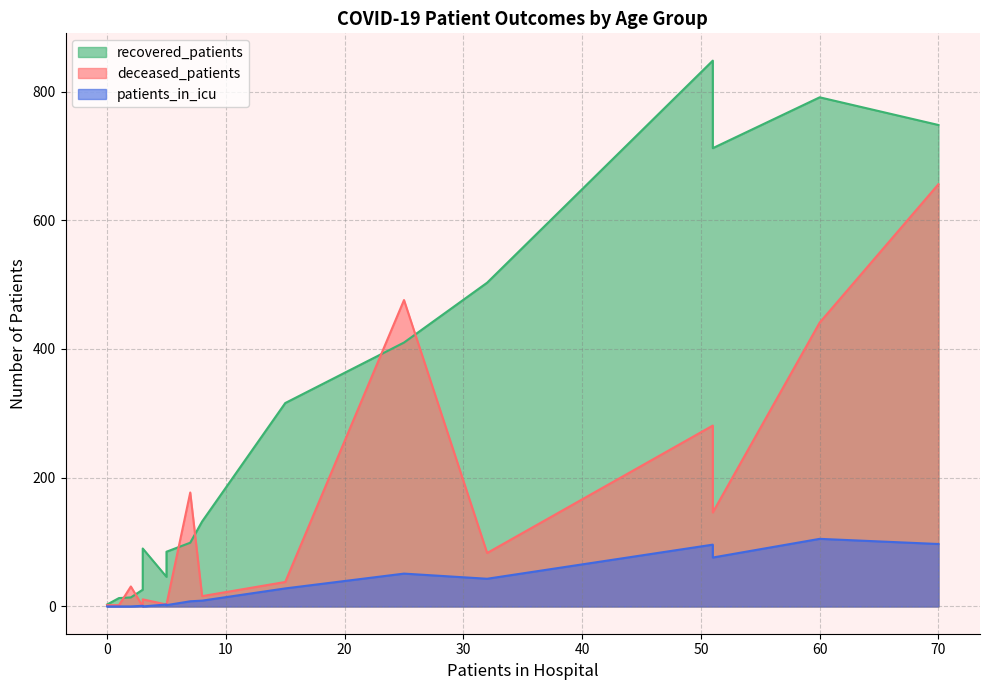

At which category is the sum across all series the highest?

70 - 74